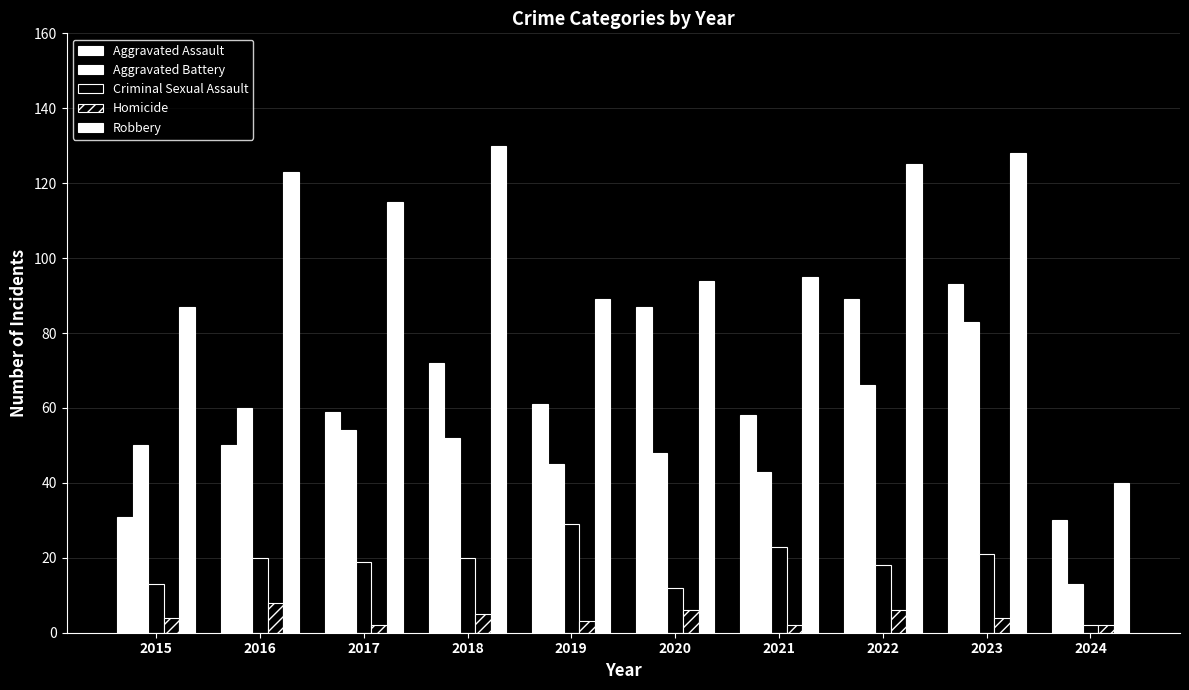

Reading right to left, what are all the values shown in this chart?

Aggravated Assault: 30	93	89	58	87	61	72	59	50	31
Aggravated Battery: 13	83	66	43	48	45	52	54	60	50
Criminal Sexual Assault: 2	21	18	23	12	29	20	19	20	13
Homicide: 2	4	6	2	6	3	5	2	8	4
Robbery: 40	128	125	95	94	89	130	115	123	87